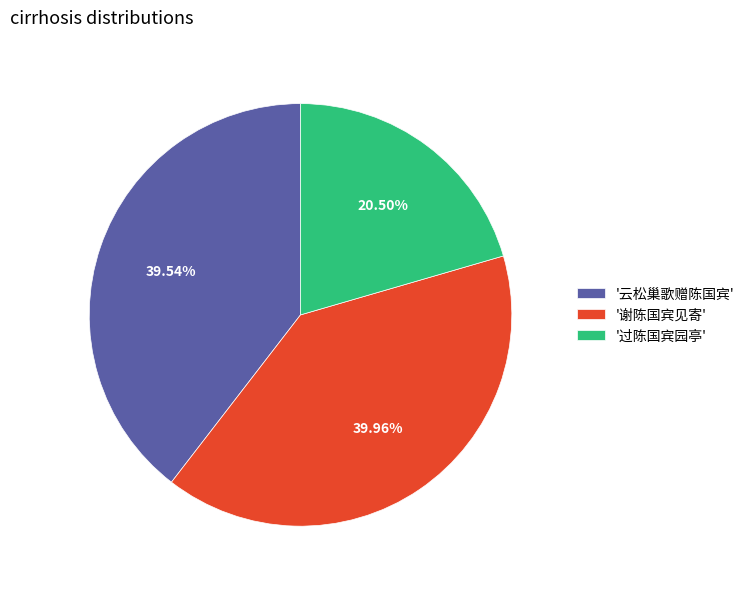

Is there any slice that represents more than half of the pie?

No